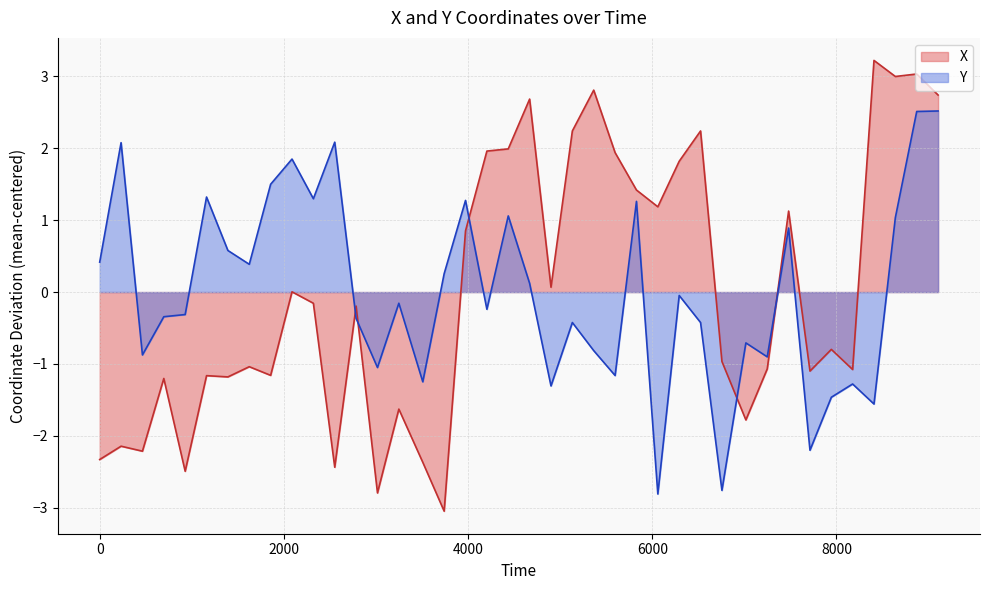

Which series has the widest spread of values?

X